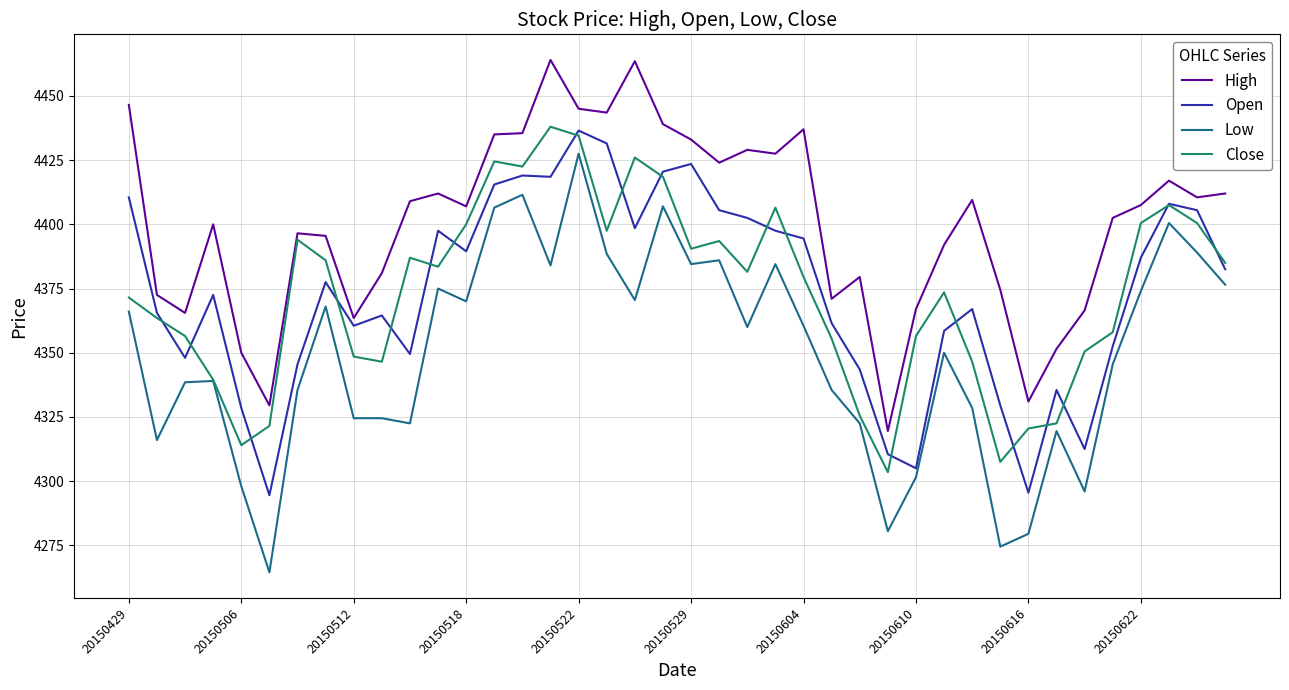

True or false: High and Low intersect in this chart.

False